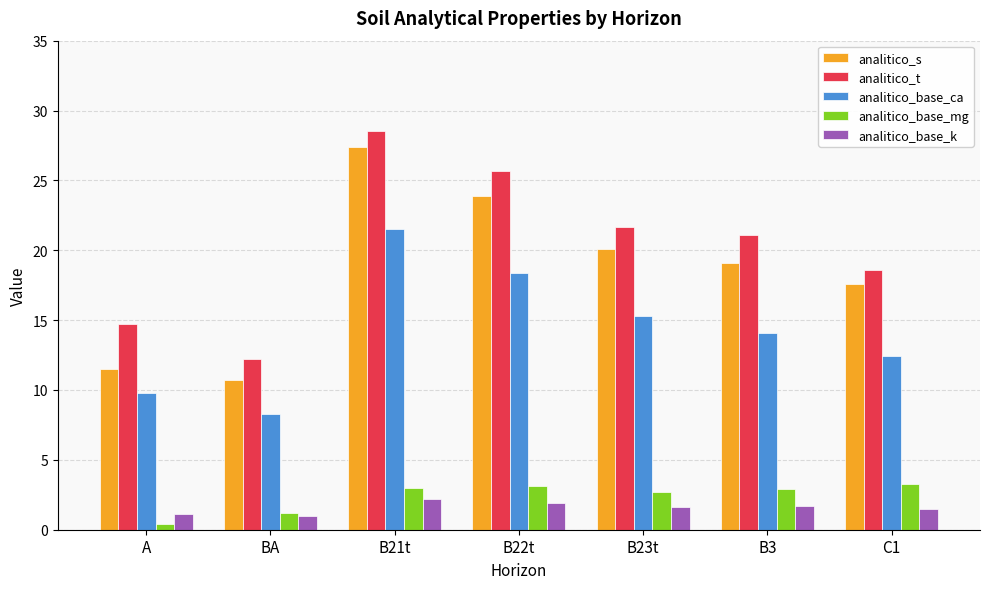

What is the label of the 3rd bar from the left?

B21t